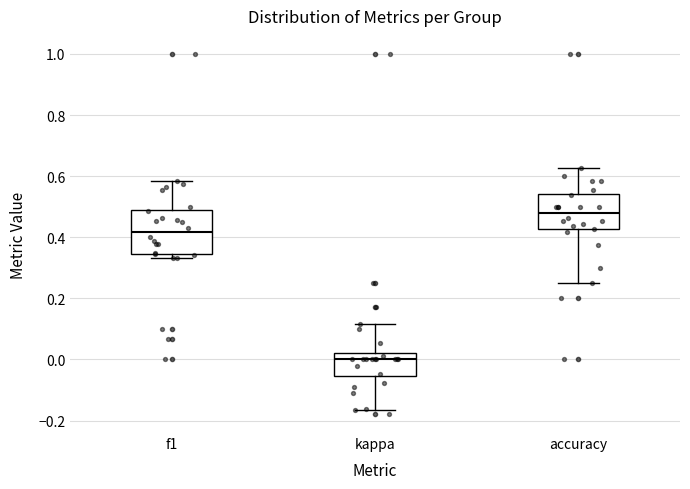

Reading left to right, transcribe this box plot: for each box, give where its median line is, the range the box spans, and where its two whiskers end, as read against the y-axis. The values are not printed on the chart, so give them approximately, as read against the axis.

f1: median 0.42, box 0.34 to 0.48, whiskers 0.34 (just below the box's lower edge) to 0.58
kappa: median 0.00, box -0.06 to 0.02, whiskers -0.16 to 0.12
accuracy: median 0.48, box 0.42 to 0.54, whiskers 0.26 to 0.62